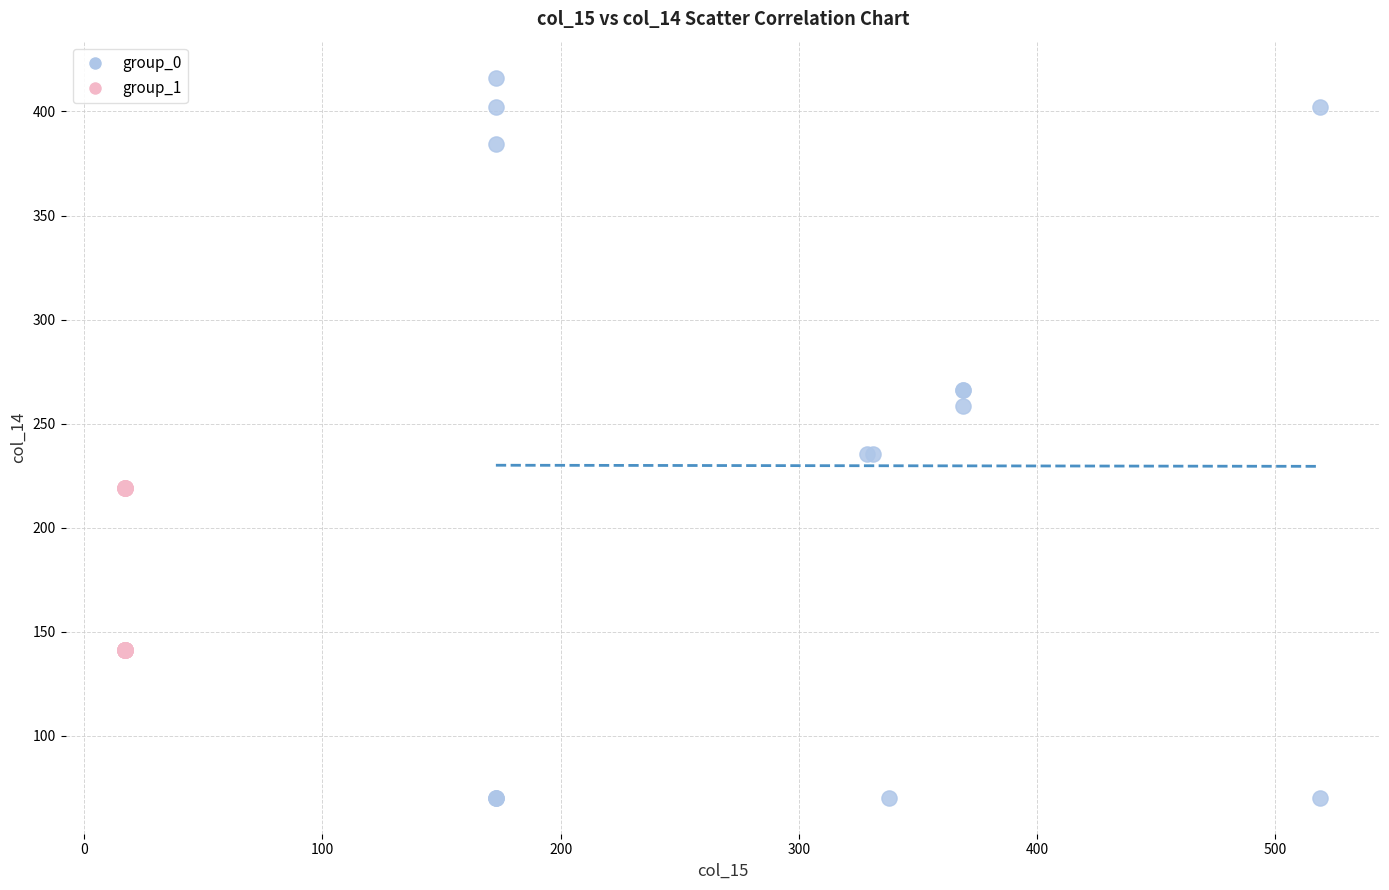

Which series contains the highest Y value?

group_0